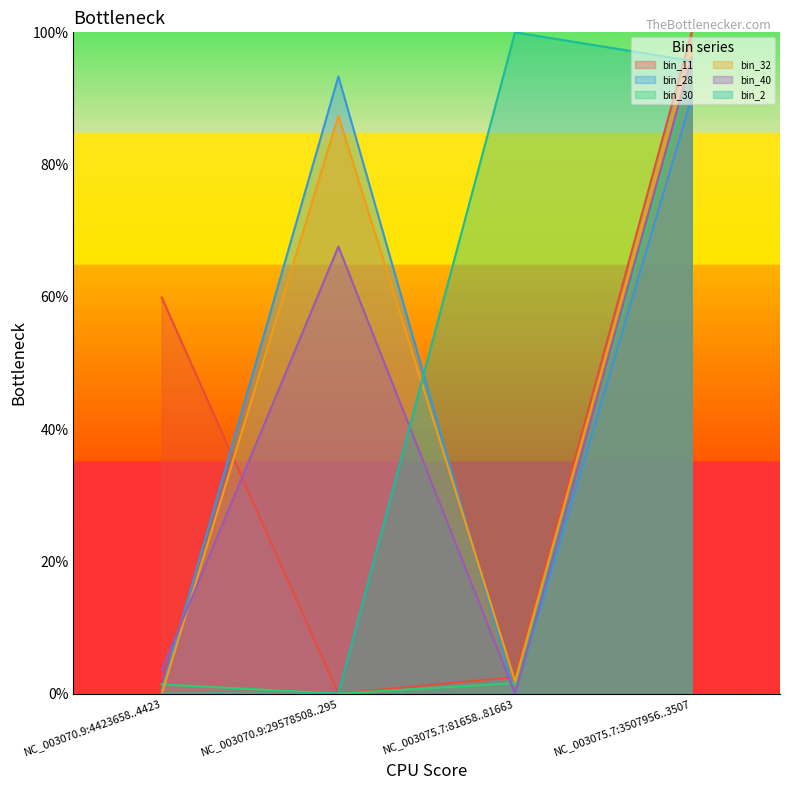

True or false: bin_2 has more than 2 points higher than both neighbors.

False